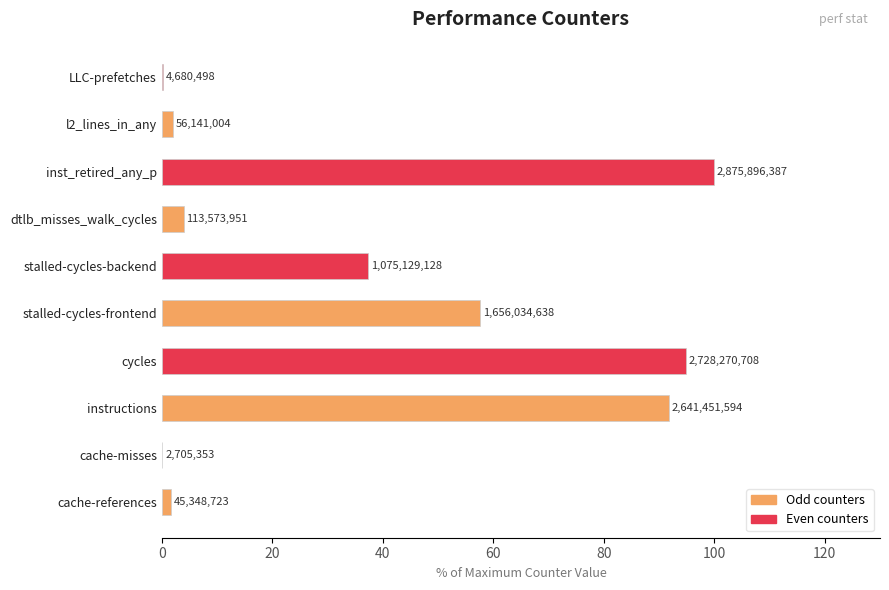

Are the bars horizontal?

Yes